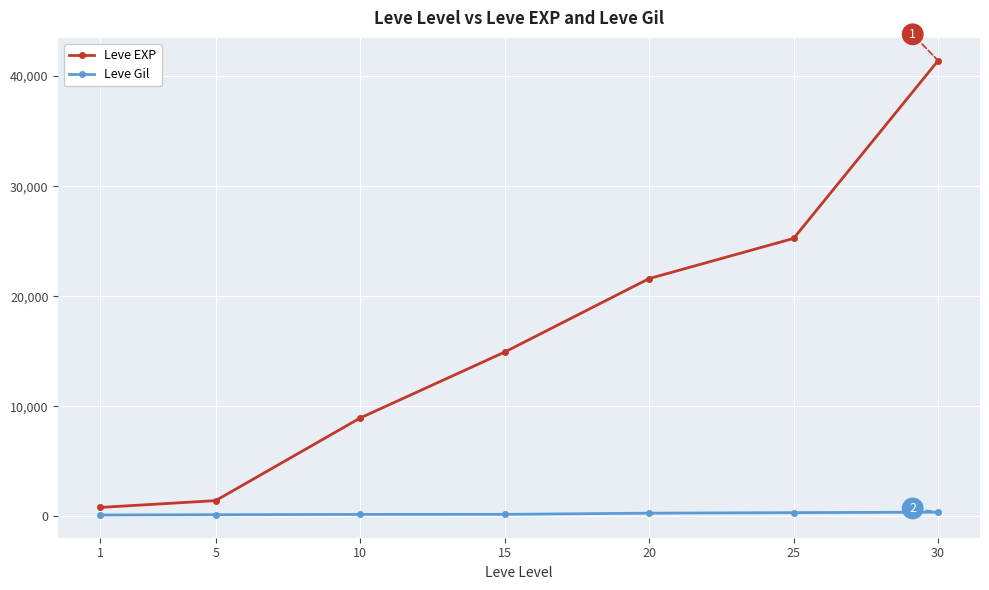

True or false: Leve Gil and Leve EXP intersect in this chart.

False